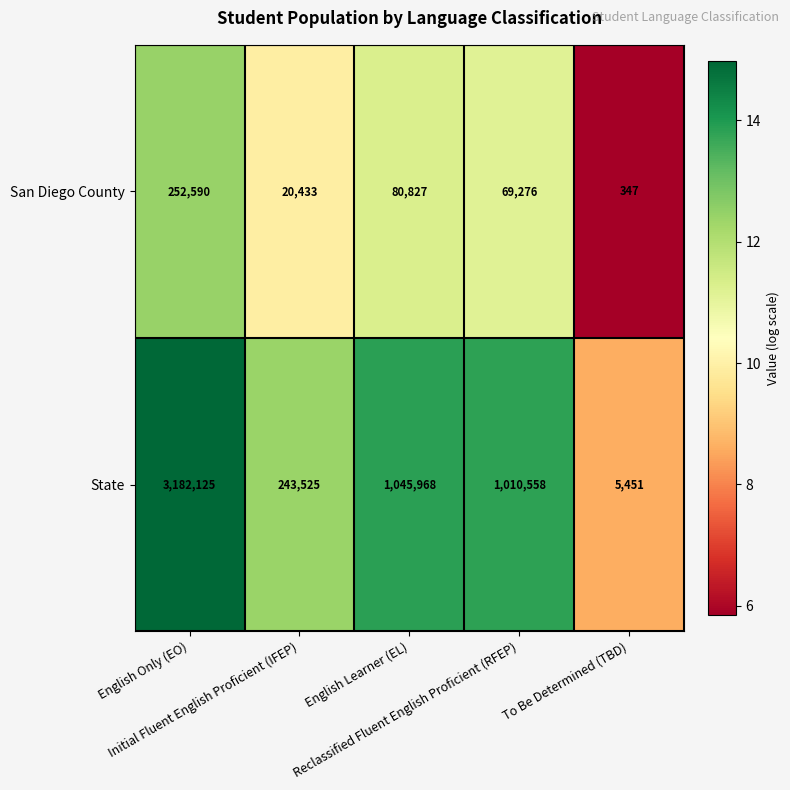

What is the difference between the maximum and minimum values in the State series?

3176674